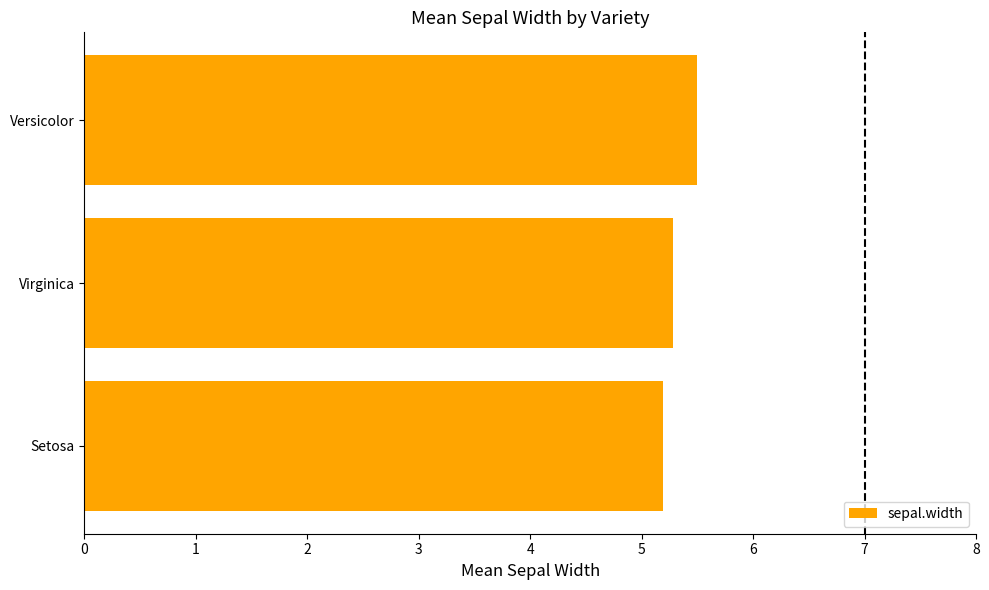

Approximately how many times larger is the value at Virginica compared to Versicolor?

1.0